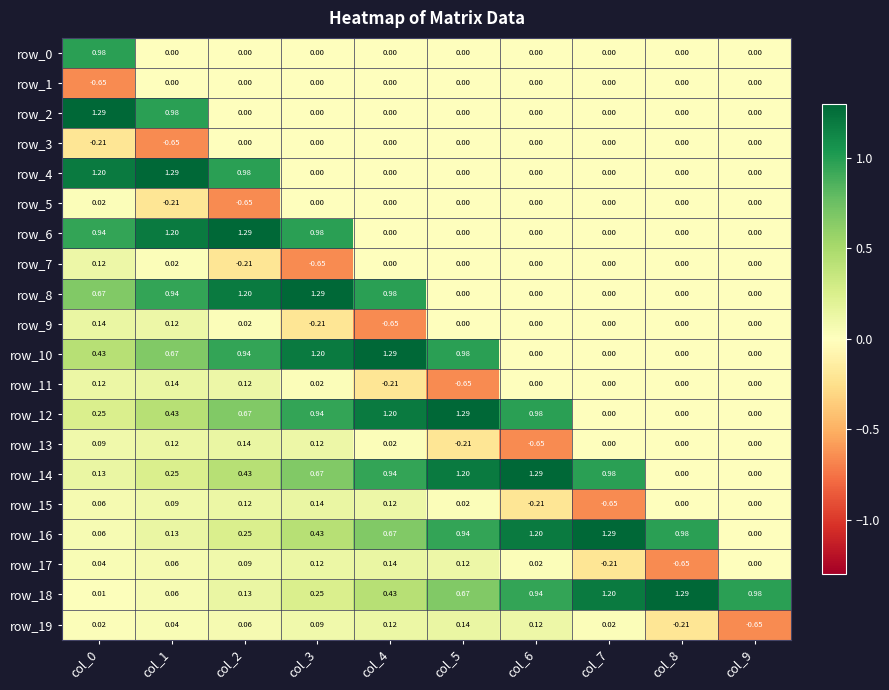

Is the value of row_0 at col_9 greater than the value of row_16 at col_2?

No